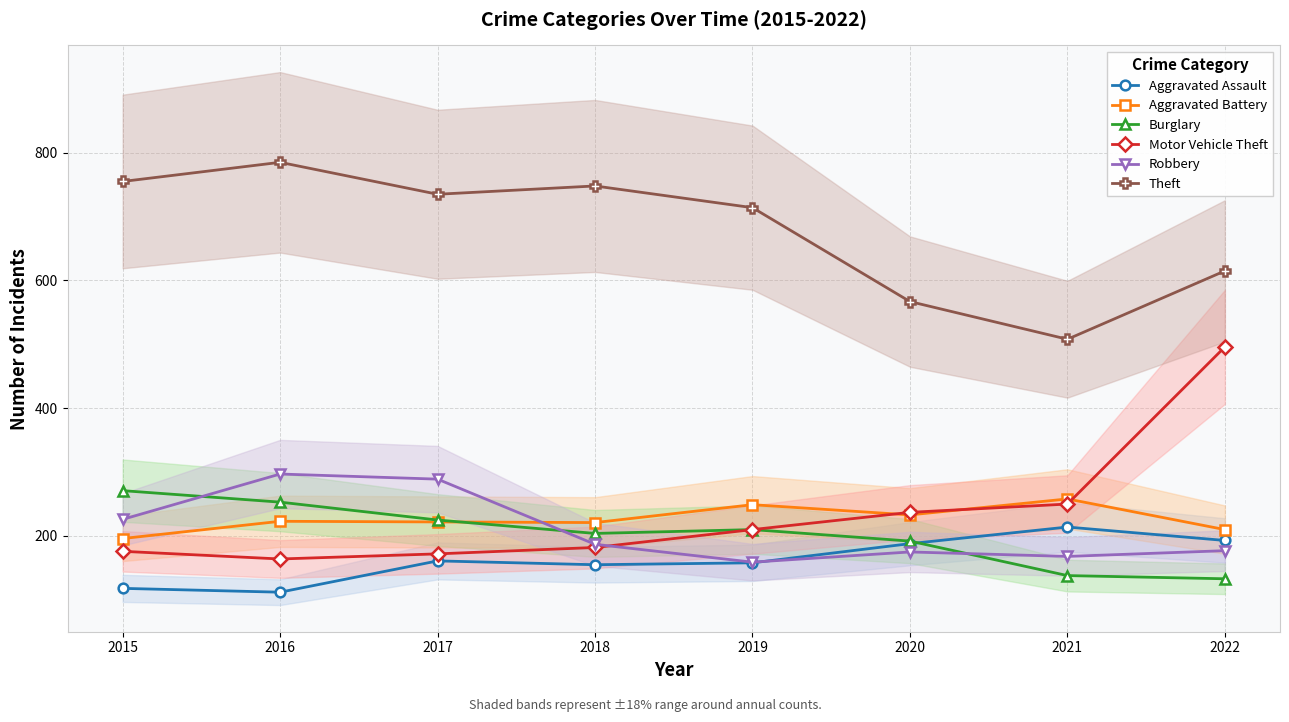

What is the average value of the Theft series?

678